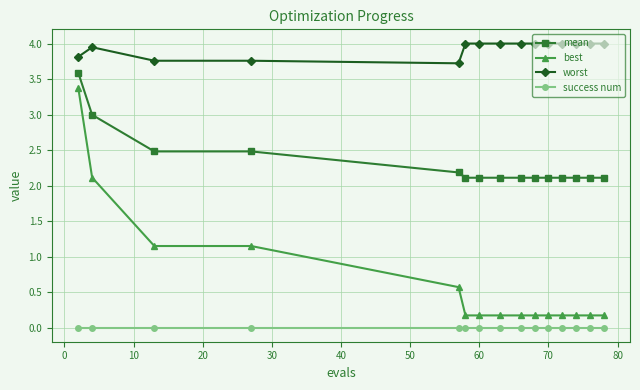

What is the difference between the maximum and minimum values in the best series?

3.2